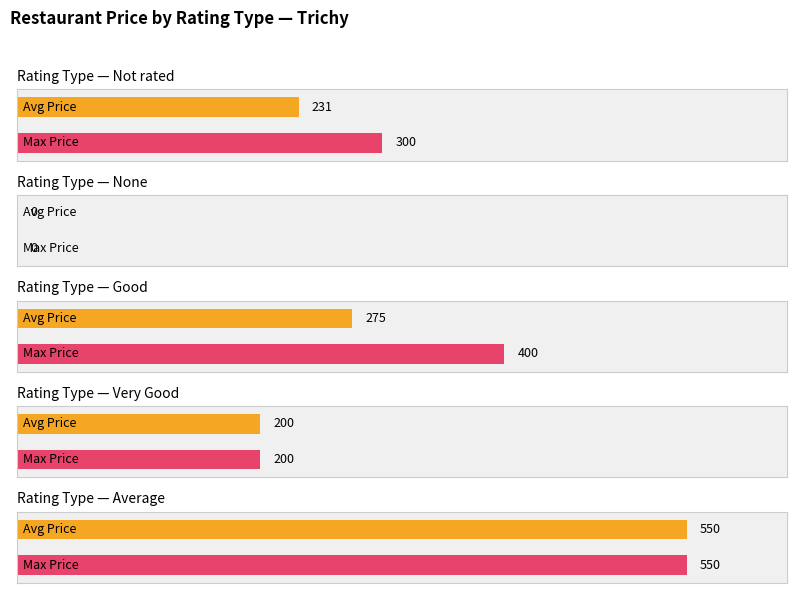

True or false: PAGE NO has a value of 6 at Good.

False